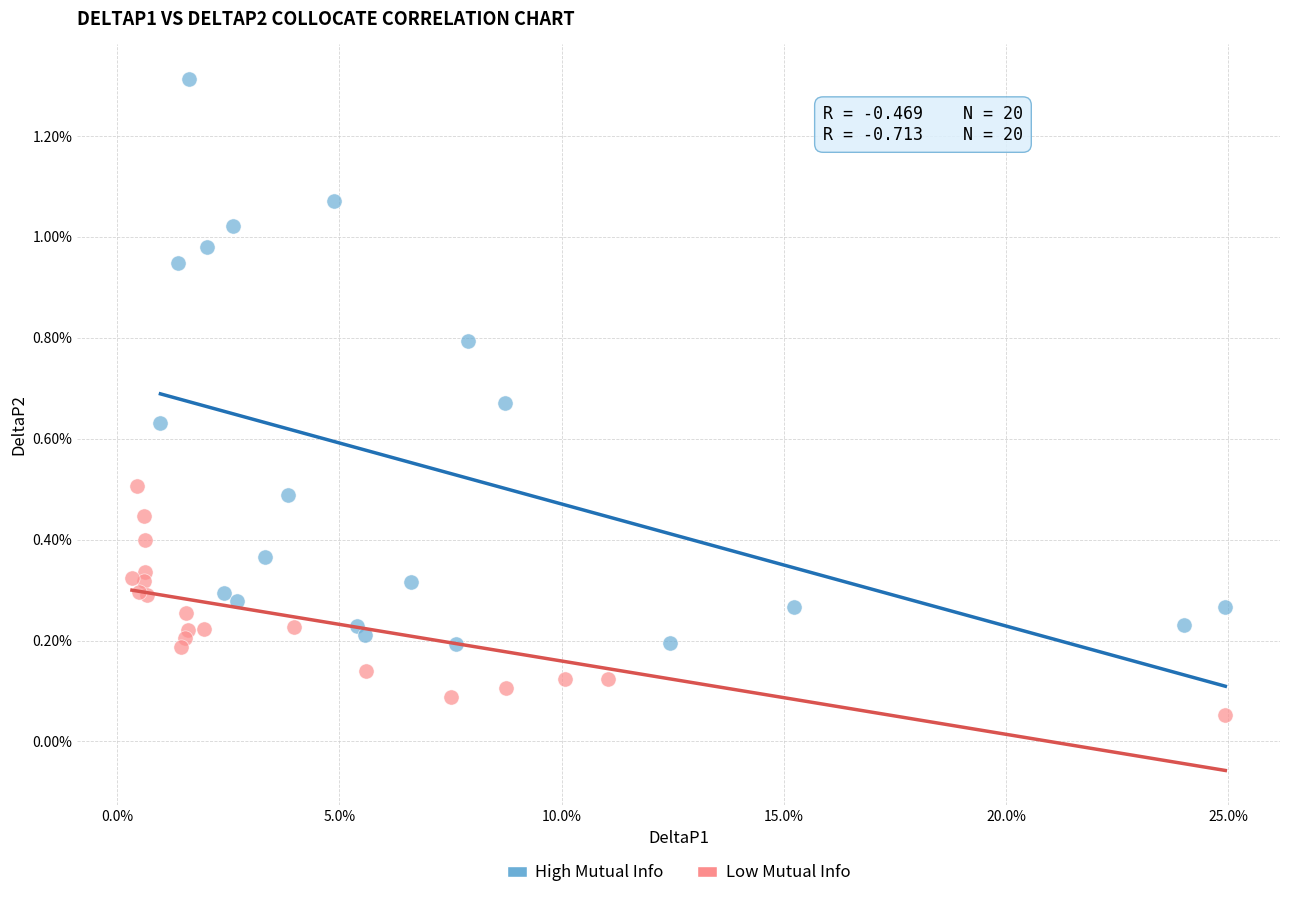

What are all the series names shown in the legend?

High Mutual Info, Low Mutual Info